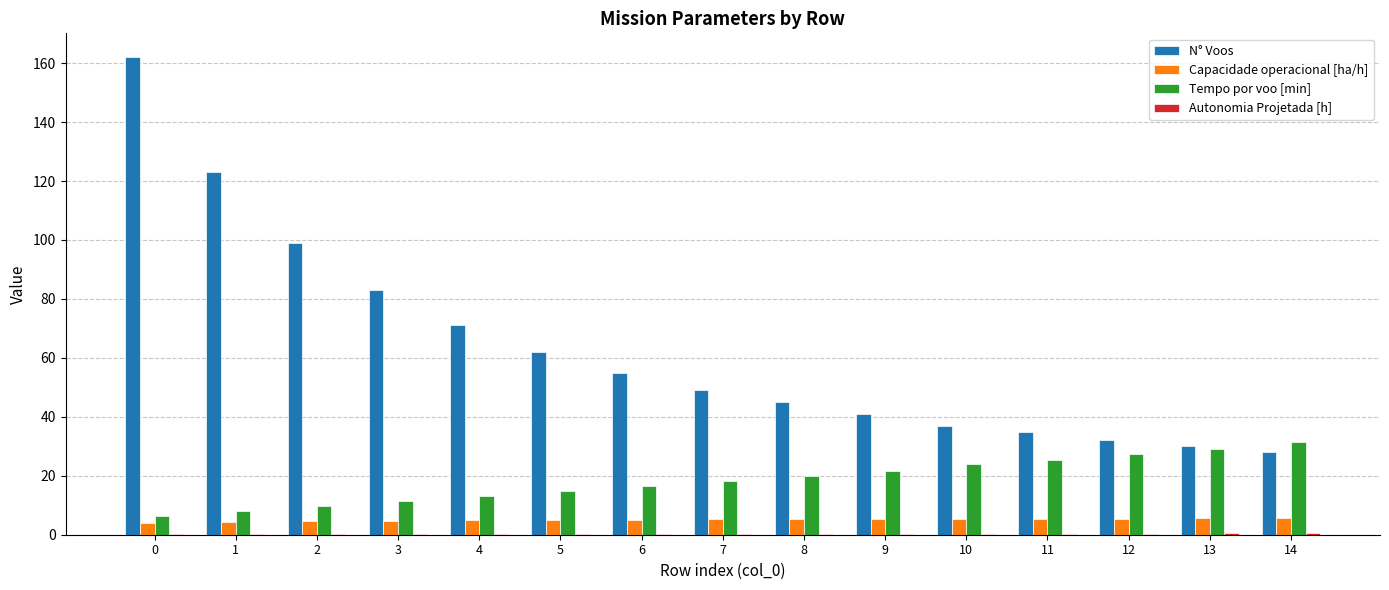

Which series has the widest spread of values?

N° Voos